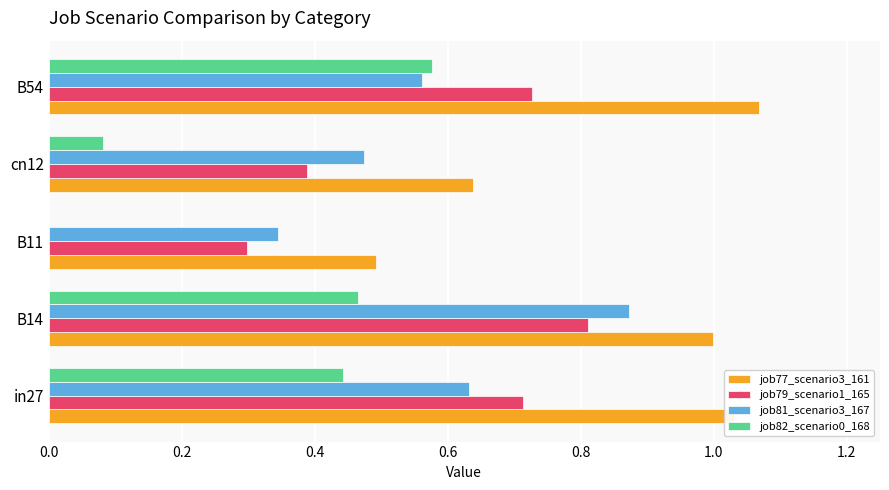

Which category has the highest value across all series?

B54